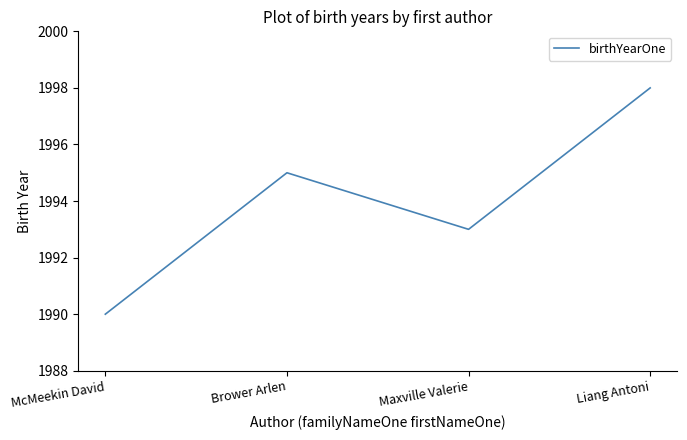

List the labels in order of value, largest first.

Liang Antoni, Brower Arlen, Maxville Valerie, McMeekin David